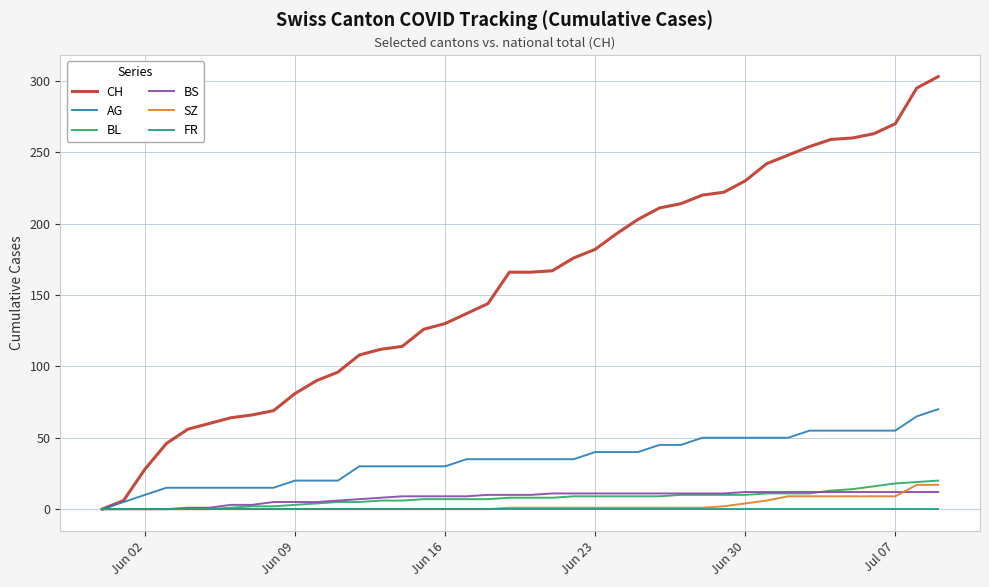

Which series has the widest spread of values?

CH